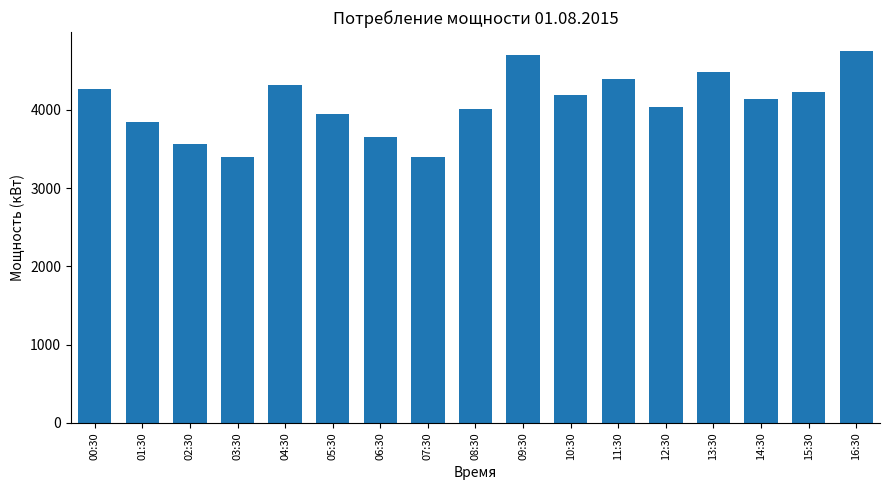

The chart shows a value of 1013.6 at 04:30. True or false?

False